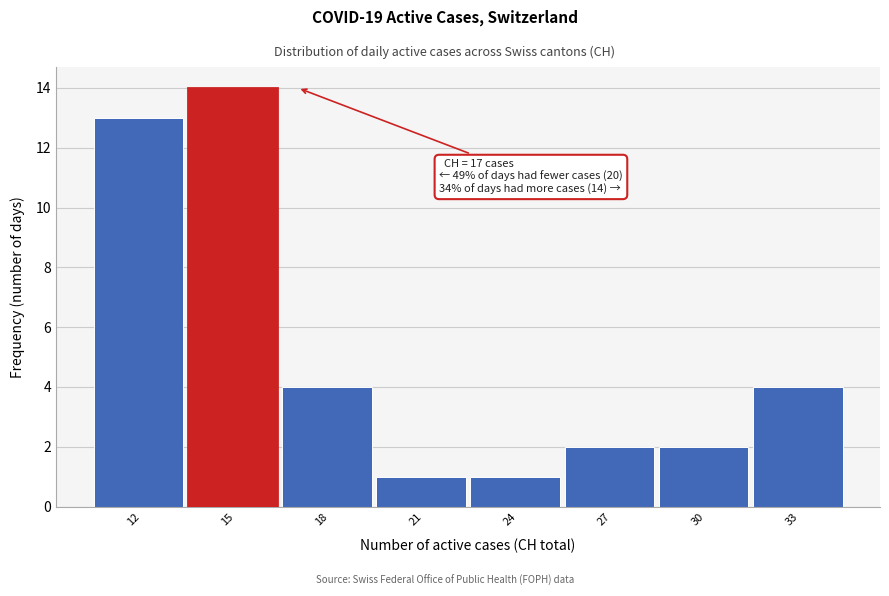

Reading left to right, list all the values displayed in this chart.

12=13	15=14	18=4	21=1	24=1	27=2	30=2	33=4